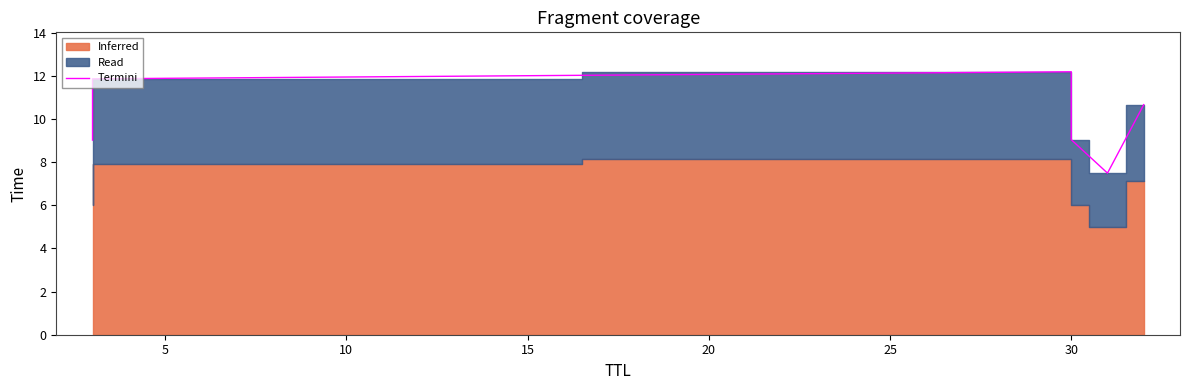

The value at 0 is 4.7. True or false?

False